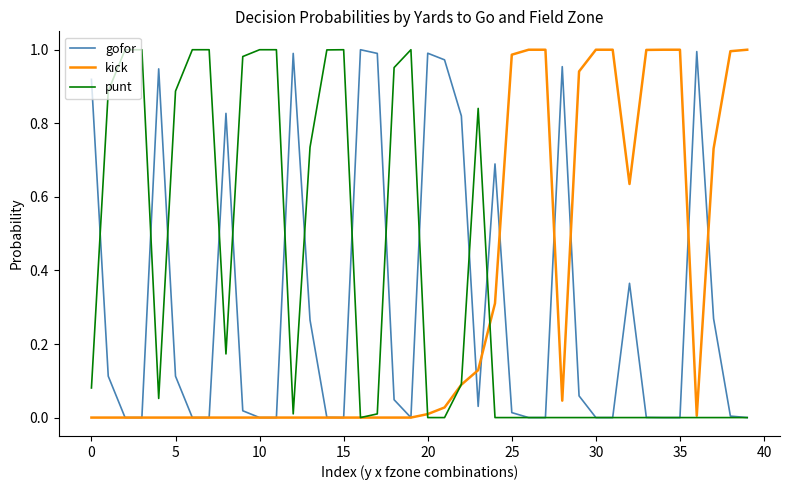

Which series ends up on top after the final intersection of gofor and punt?

gofor